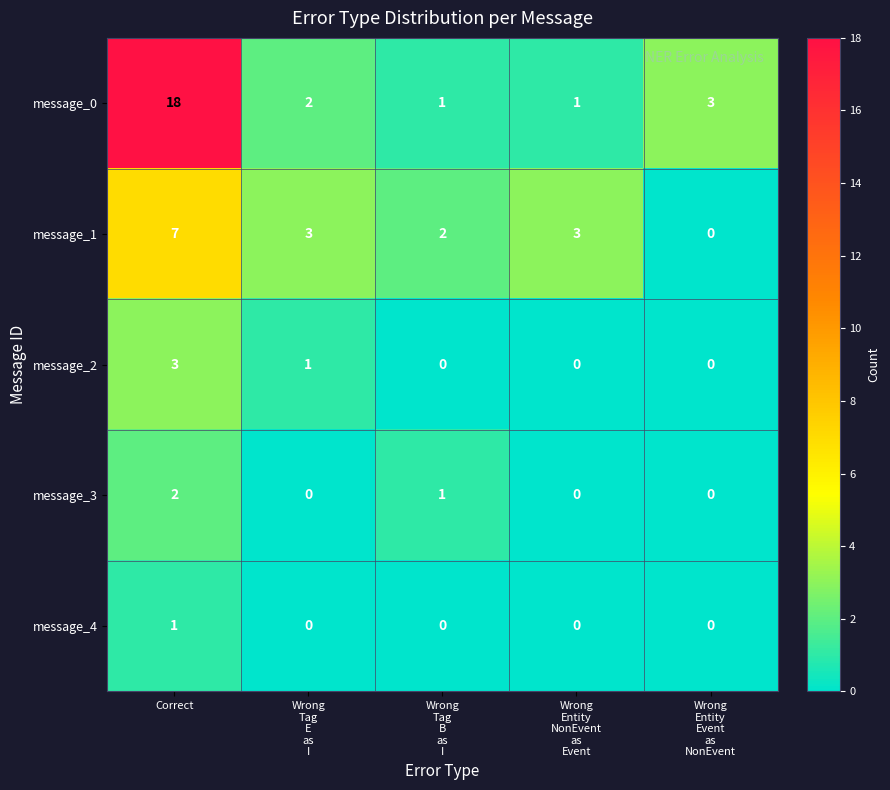

Reading left to right, extract all data points from this chart.

message_0: 18	2	1	1	3
message_1: 7	3	2	3	0
message_2: 3	1	0	0	0
message_3: 2	0	1	0	0
message_4: 1	0	0	0	0